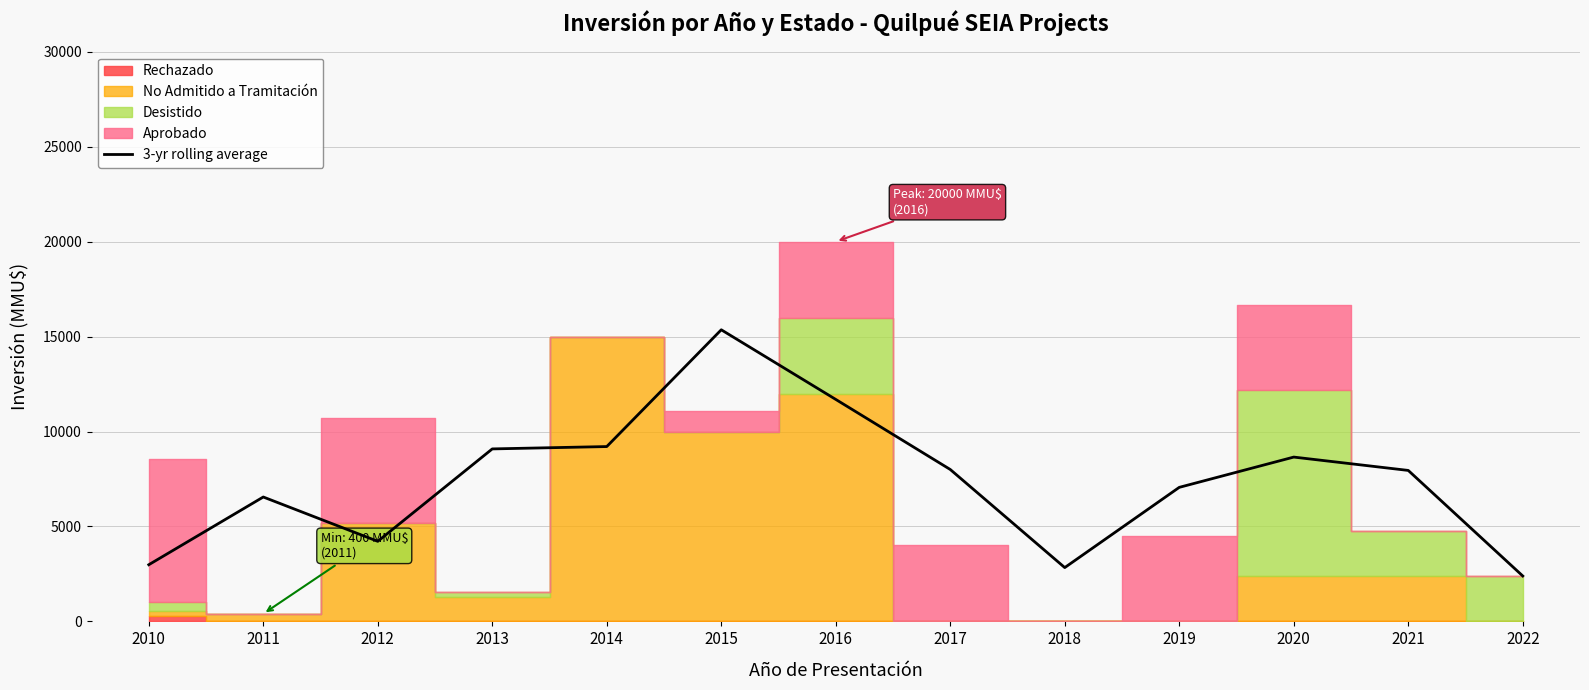

List the labels in order of value, smallest first.

2022, 2018, 2010, 2012, 2011, 2019, 2021, 2017, 2020, 2013, 2014, 2016, 2015